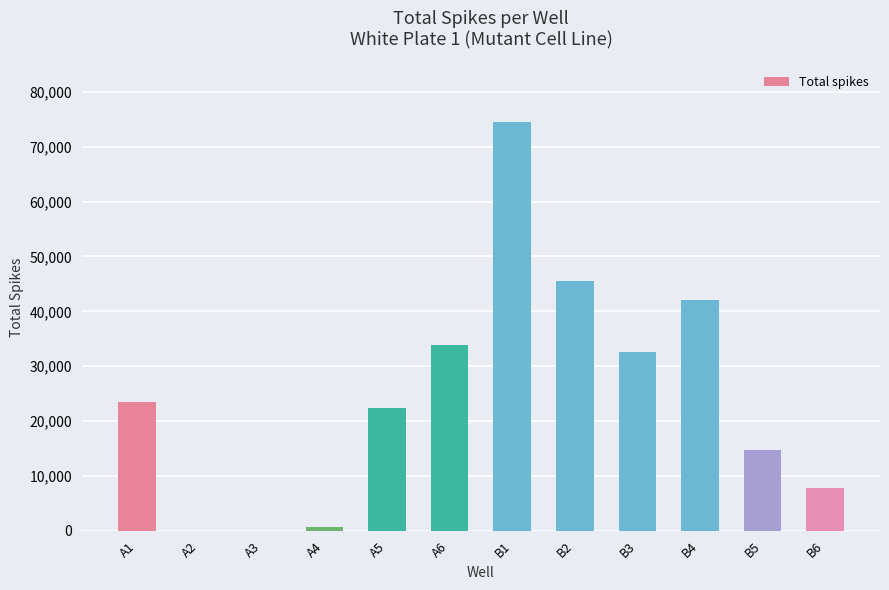

Between B4 and B6, which is larger?

B4